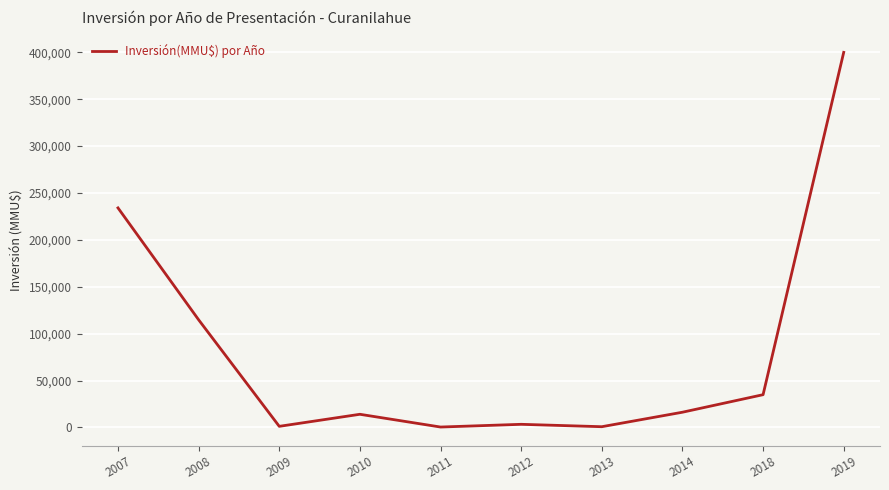

Count the number of data series in this chart.

1